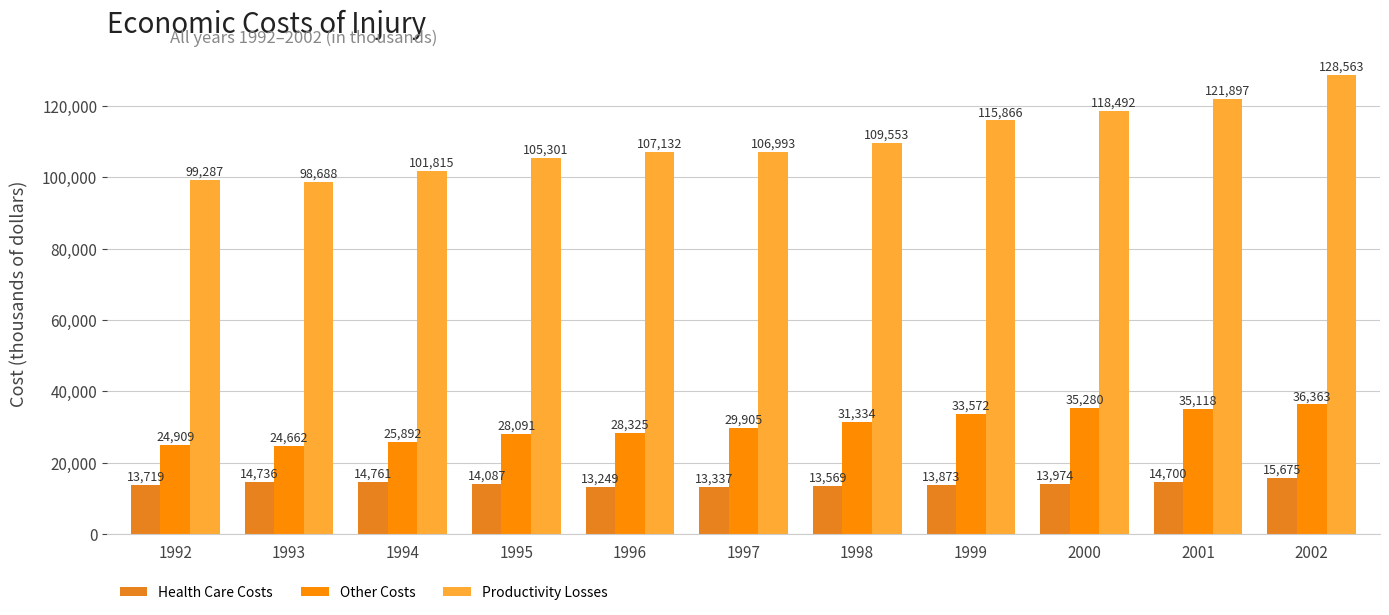

How many groups of bars are there?

11